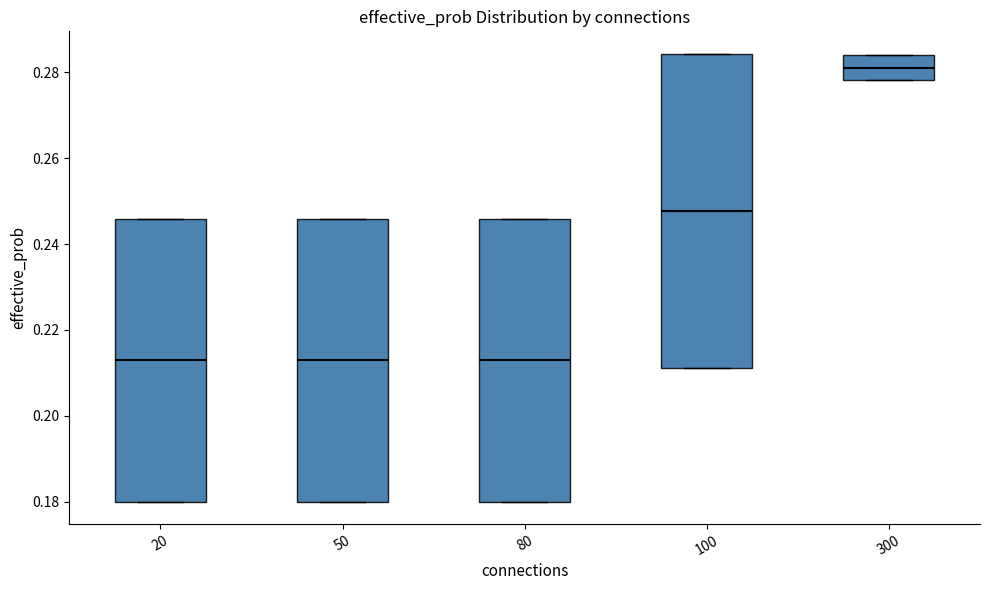

Which box is the tallest, from its lower edge to its upper edge?

100